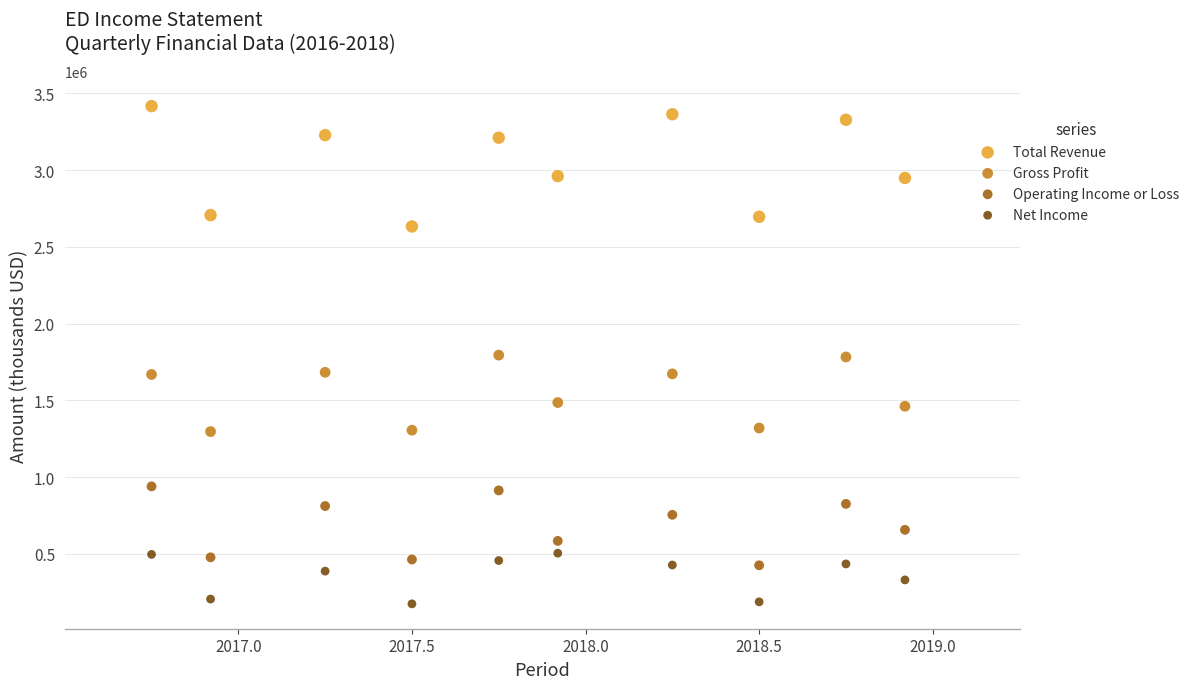

Which series reaches the minimum Y coordinate?

Net Income